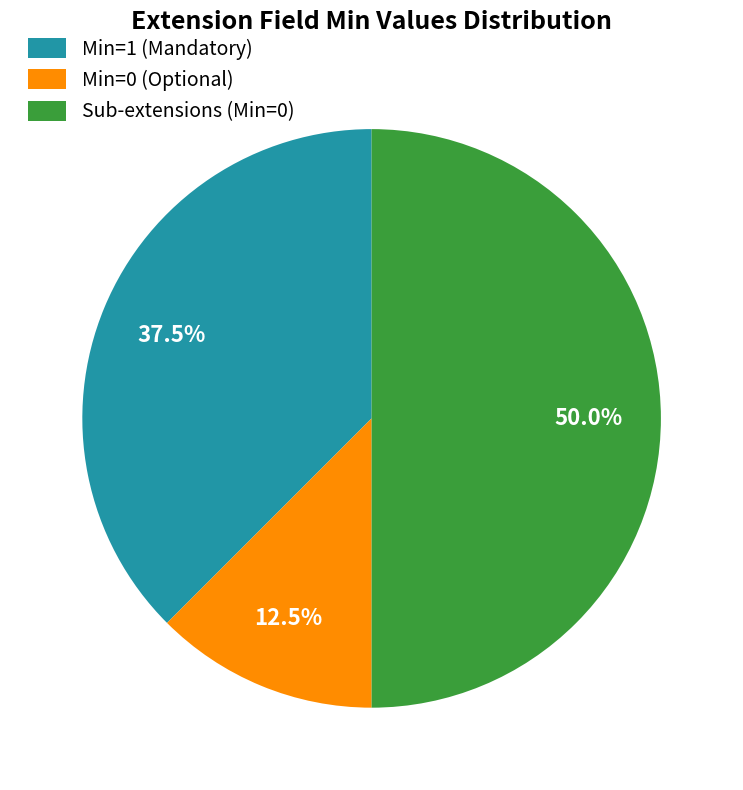

Count the number of slices in the pie.

3